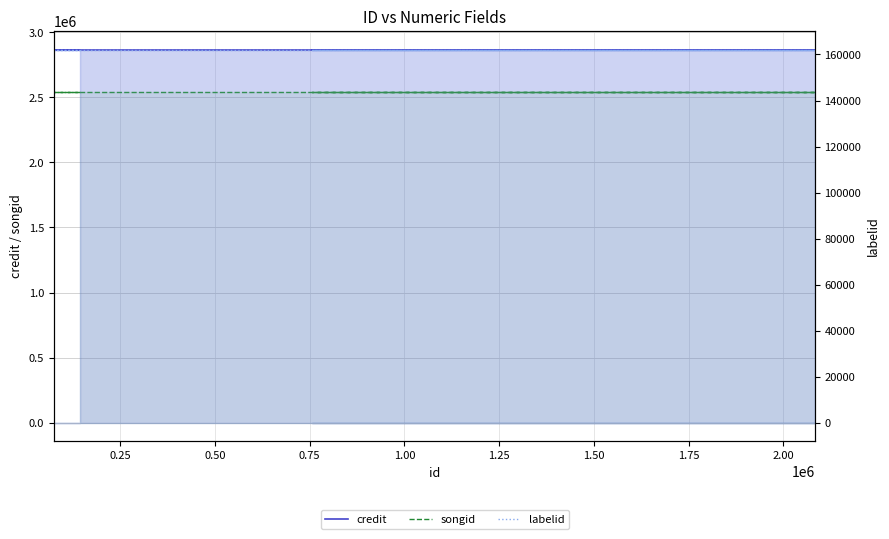

What are all the series names shown in the legend?

credit, songid, labelid